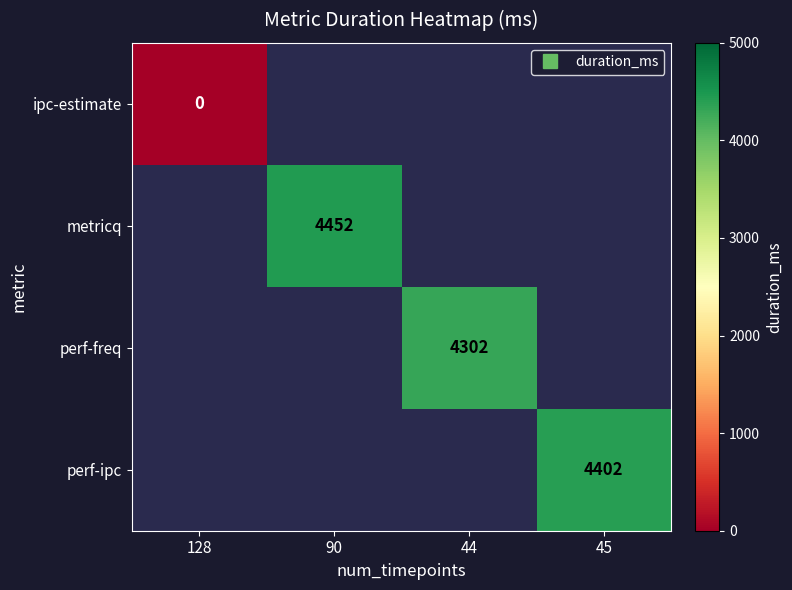

Is it true that perf-ipc equals 4402.0 at 45?

True